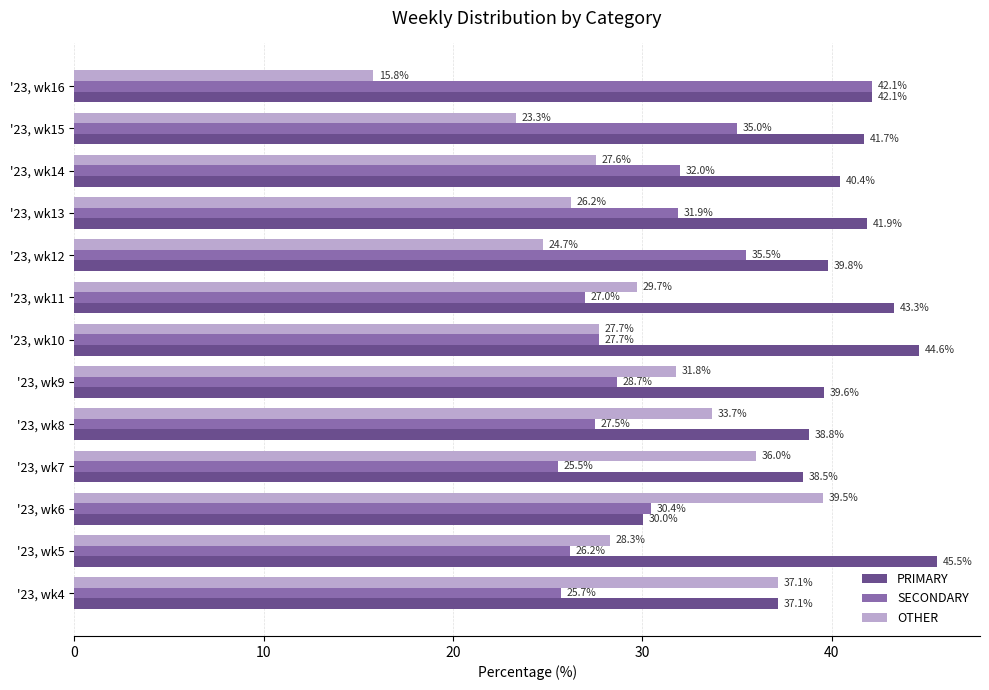

How many data points in SECONDARY are less than 28?

6